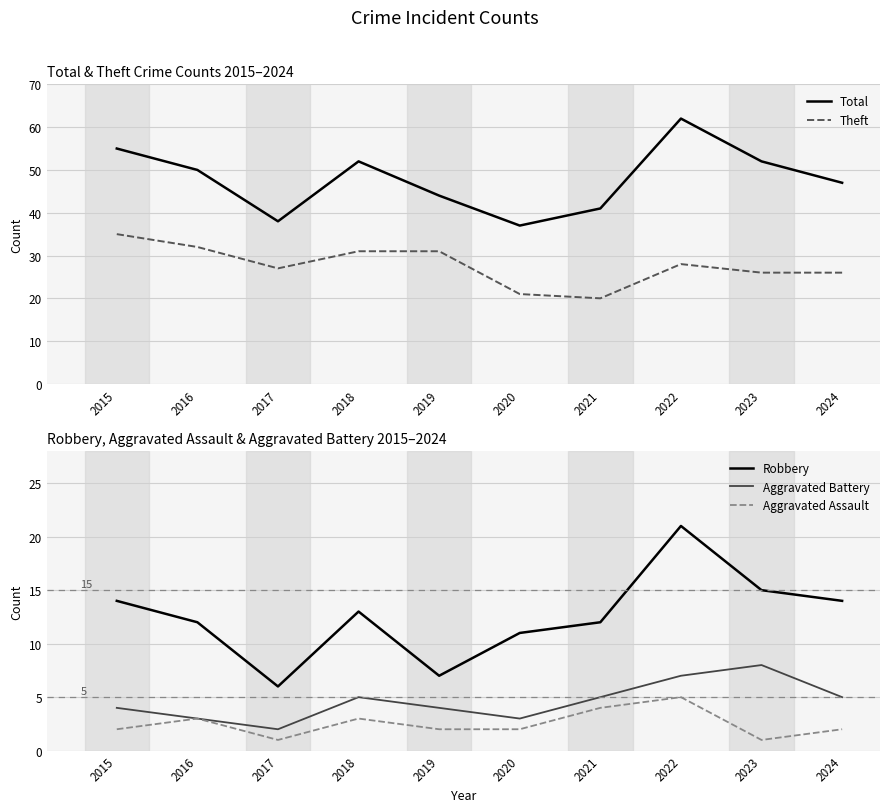

At which category is the sum across all series the highest?

2022